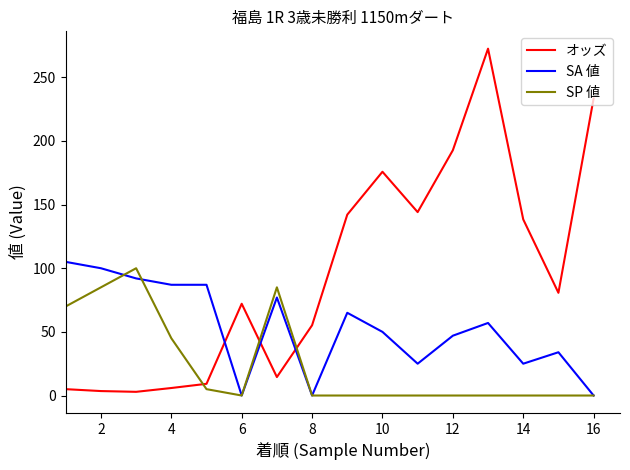

After their last crossing, which series has the higher values: オッズ or SP 値?

オッズ